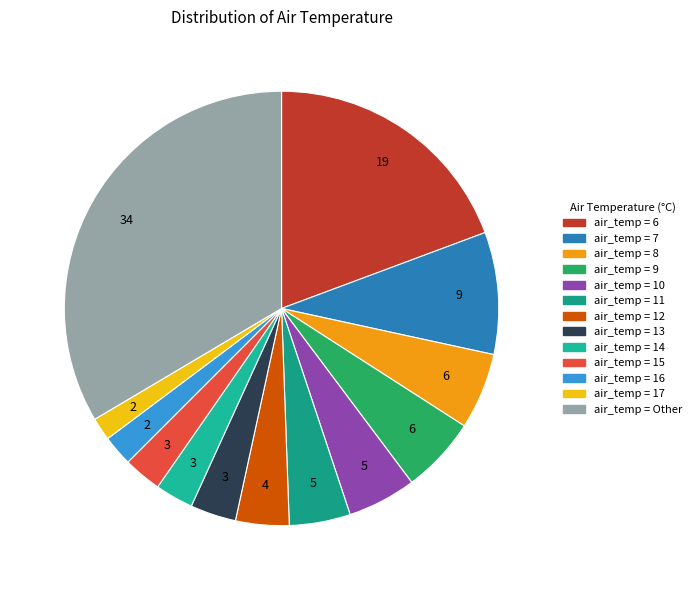

Which category has the smallest portion of the pie?

17